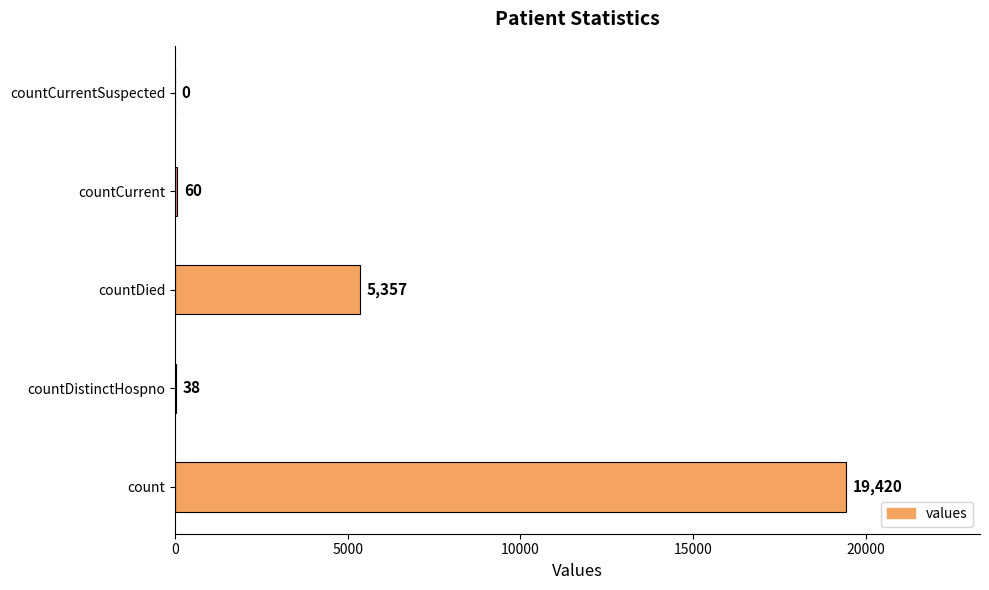

How many distinct data groups are displayed?

1